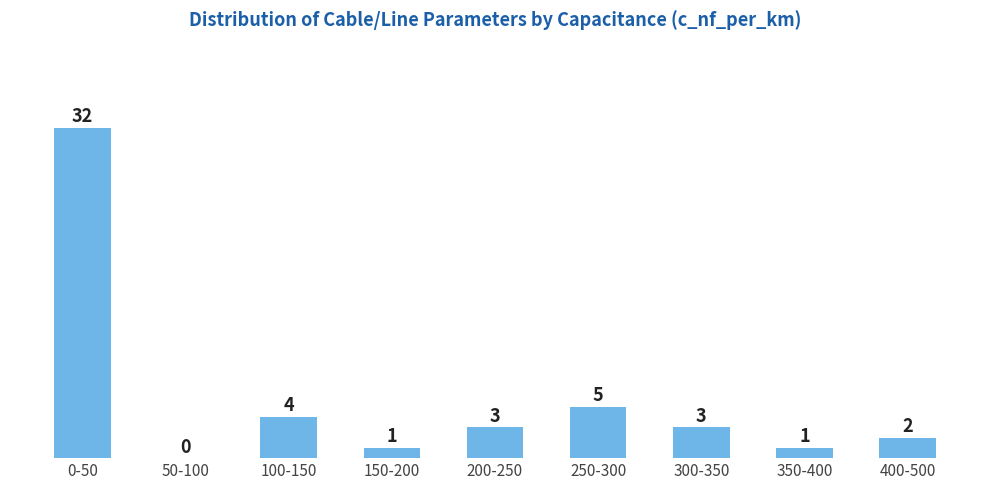

Reading left to right, transcribe all the data shown in this chart.

0-50=32	50-100=0	100-150=4	150-200=1	200-250=3	250-300=5	300-350=3	350-400=1	400-500=2